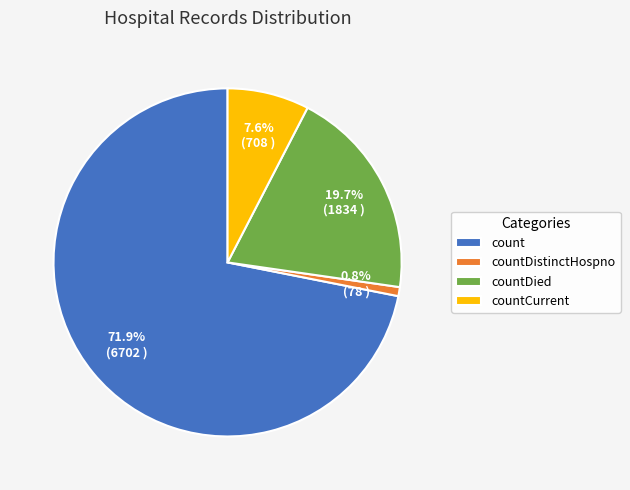

Between countDied and countDistinctHospno, which is larger?

countDied